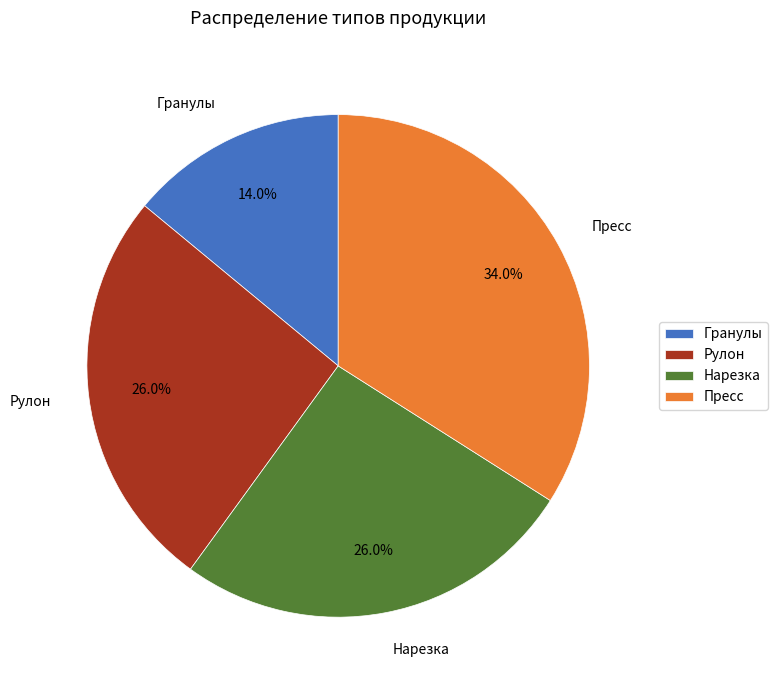

Approximately how many times larger is the value at Гранулы compared to Пресс?

0.4